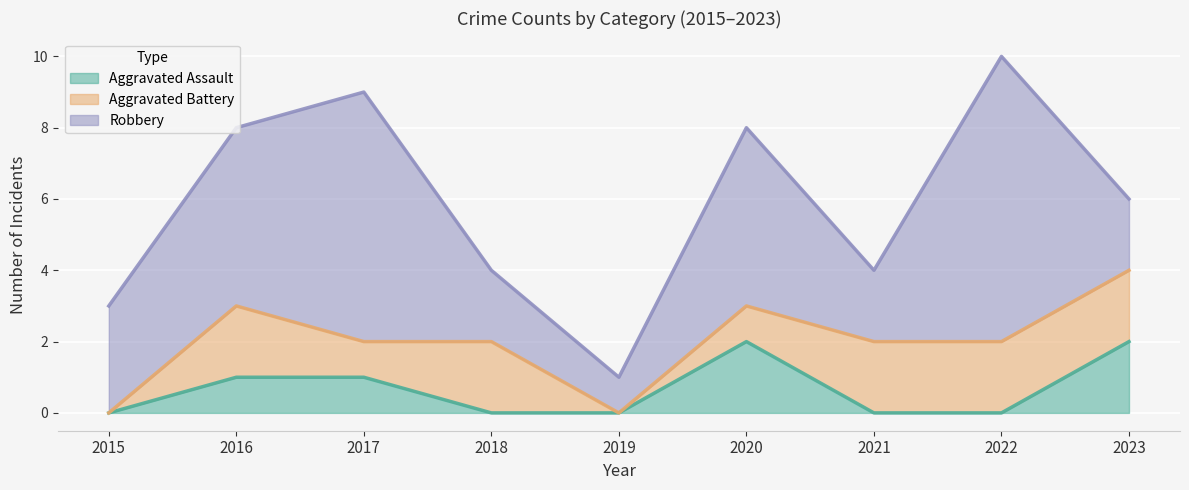

Reading left to right, transcribe all the data shown in this chart.

Aggravated Assault: 0	1	1	0	0	2	0	0	2
Aggravated Battery: 0	2	1	2	0	1	2	2	2
Robbery: 3	5	7	2	1	5	2	8	2